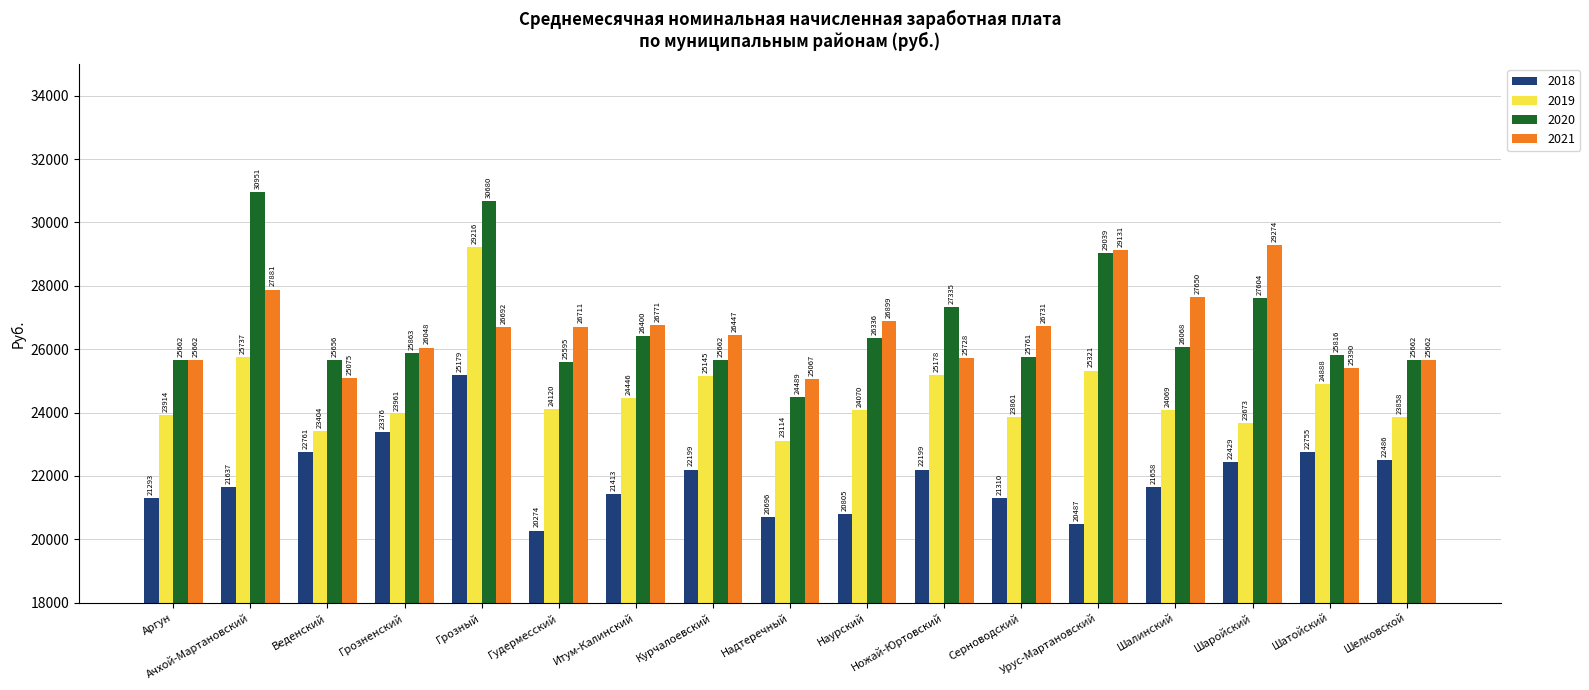

Between Грозный and Шатойский, which series saw the biggest shift?

2020